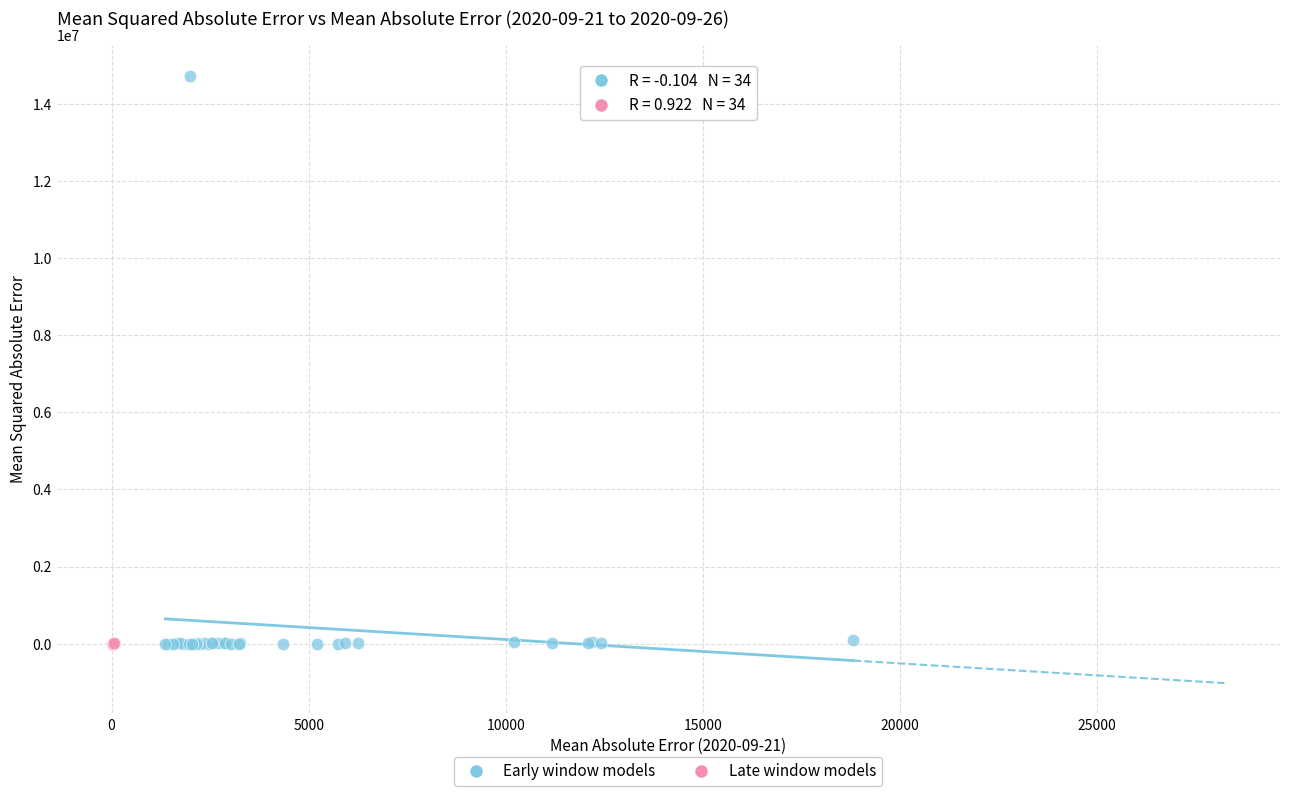

Which series contains the highest Y value?

Early window models